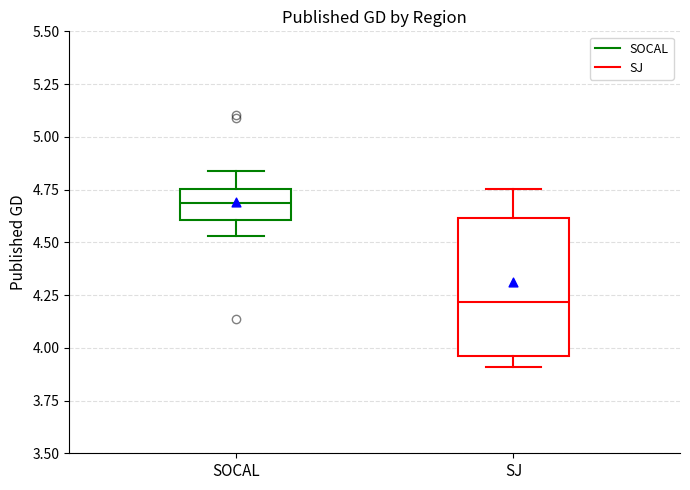

Which box's median line is the highest?

SOCAL